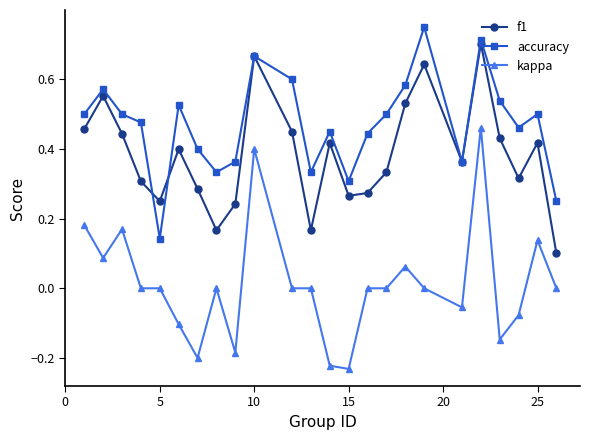

Which series has the widest spread of values?

kappa